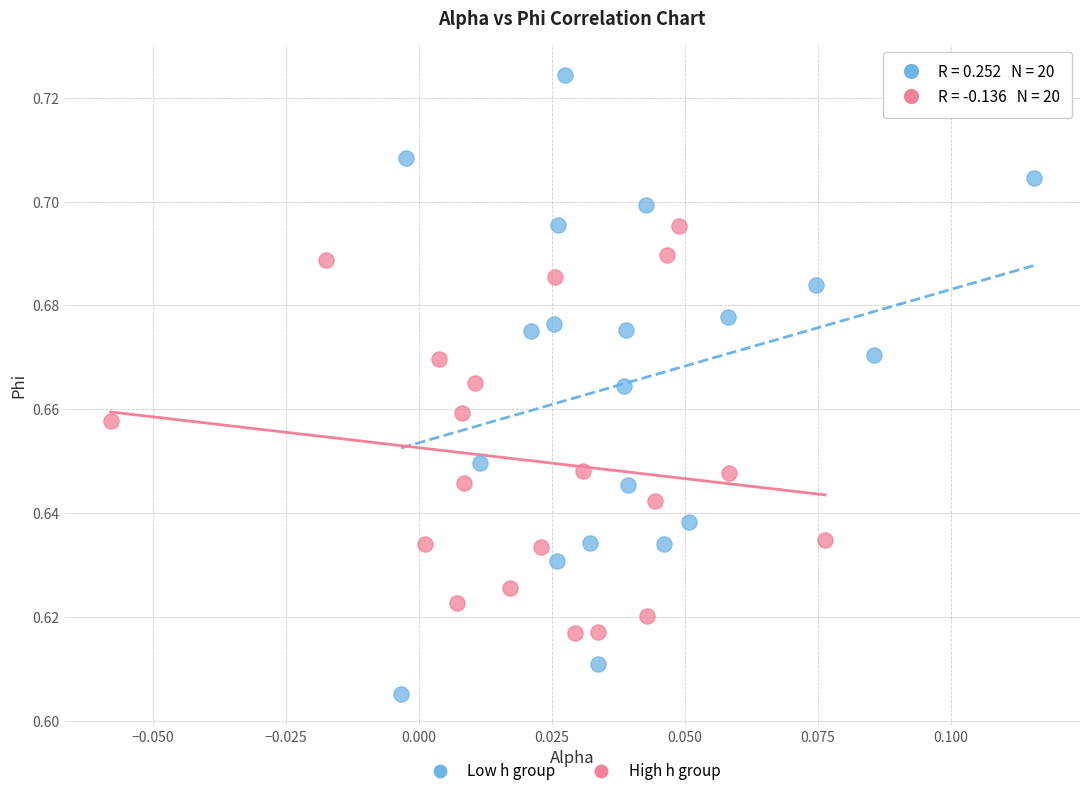

Which series has the largest Y range (max minus min)?

Low h group